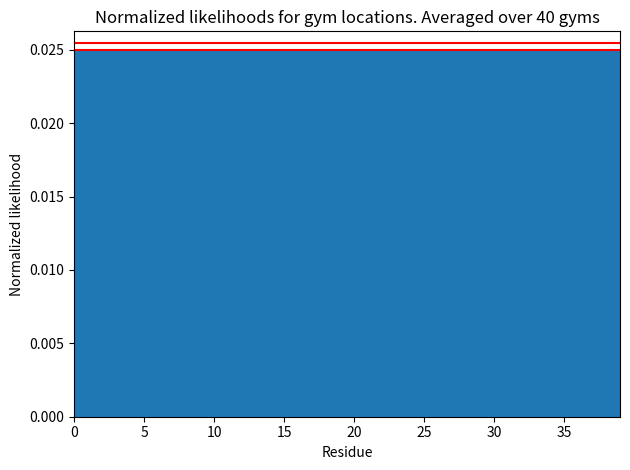

How many points are lower than both their immediate neighbors (excluding endpoints)?

12